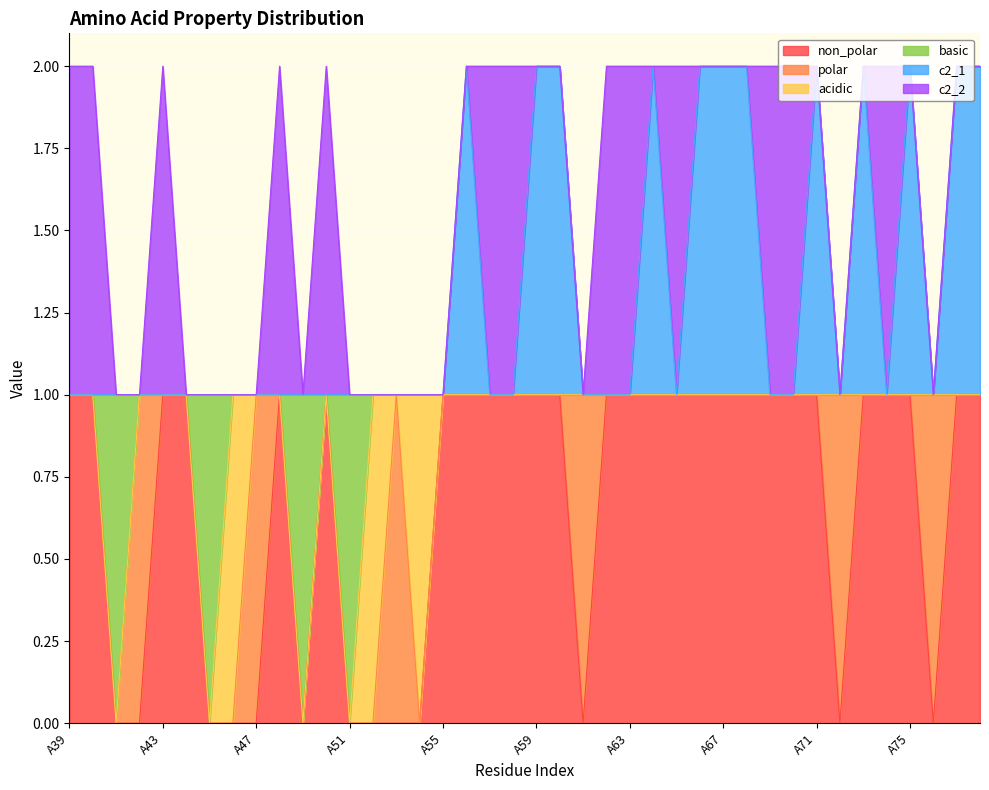

How many categories are shown in the chart?

40